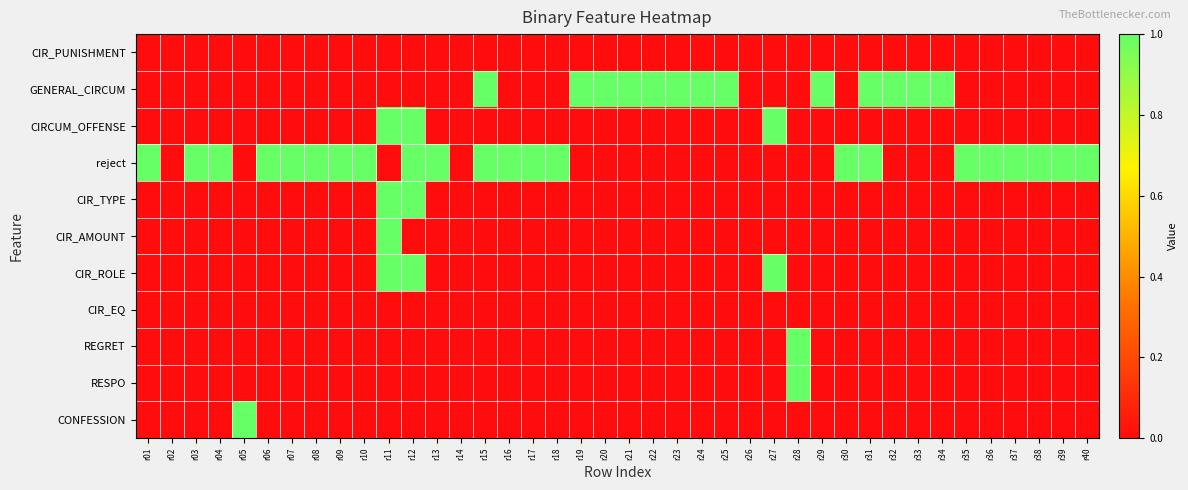

What is the spread (max minus min) of values at r01?

1